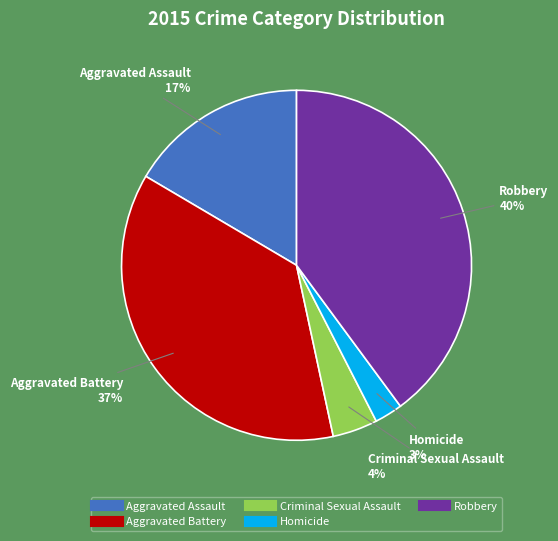

Does Criminal Sexual Assault represent more than half of the total?

No